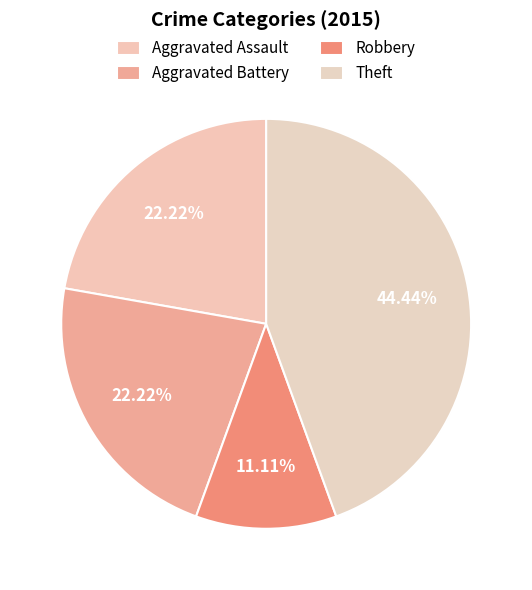

True or false: Aggravated Battery accounts for 29% of the total.

False